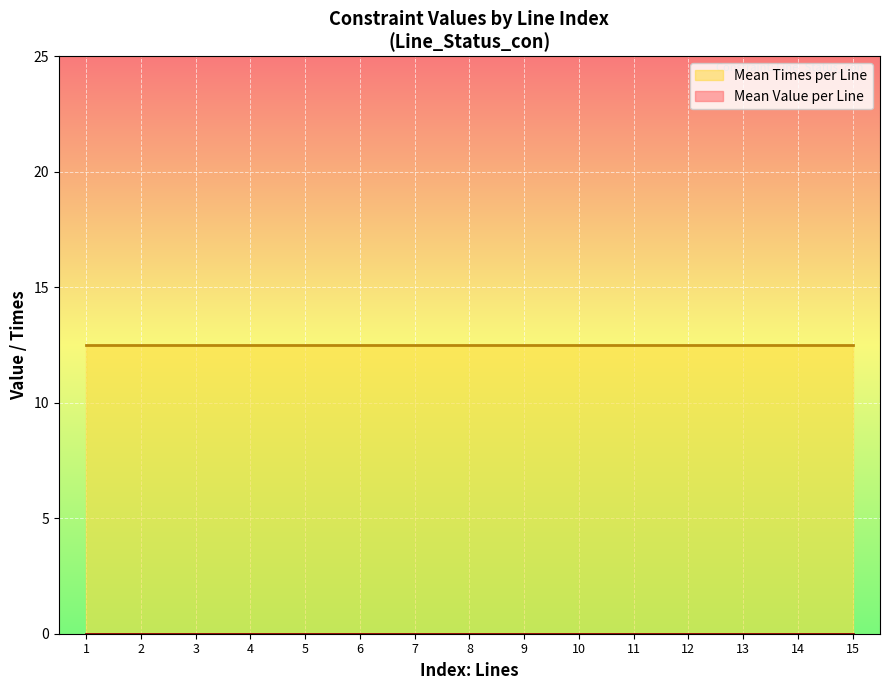

True or false: Mean Times per Line and Mean Value per Line cross at least once.

False